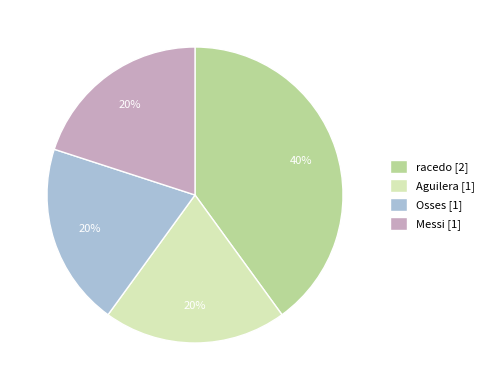

Is the sum of Aguilera [1] and racedo [2] greater than half?

Yes